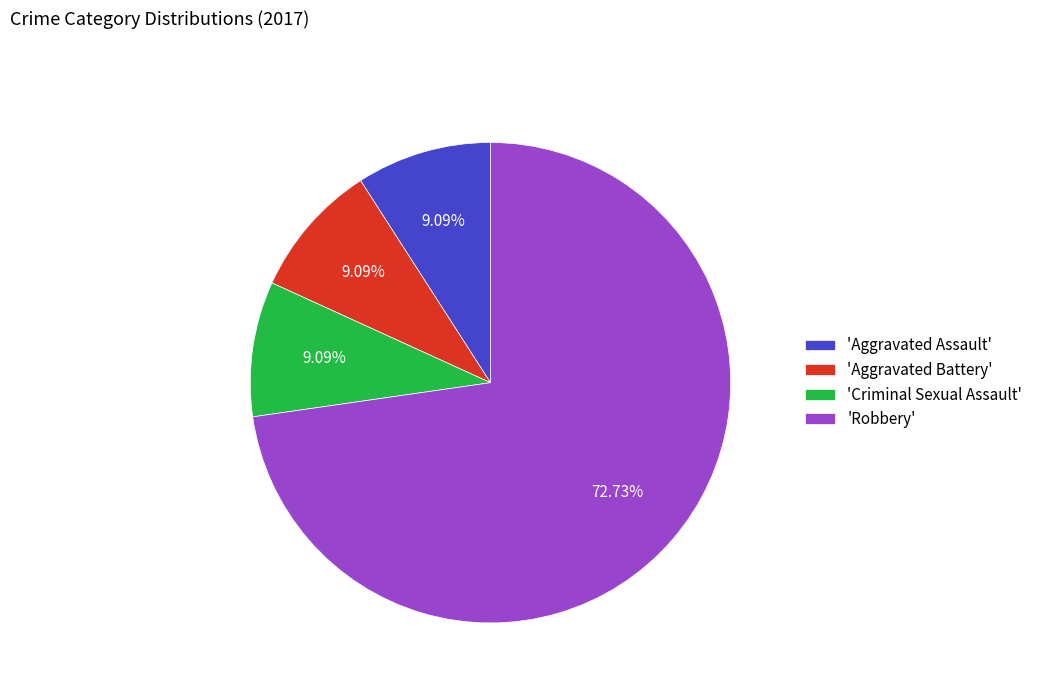

Which category has the biggest portion of the pie?

'Robbery'